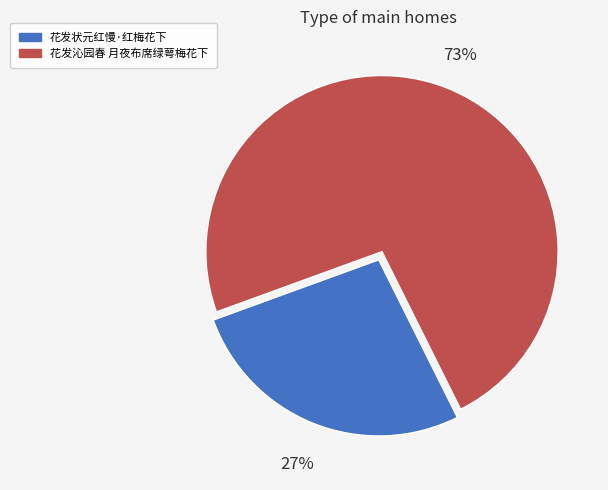

To the nearest percent, what is the difference between the largest and smallest slice percentages?

46%